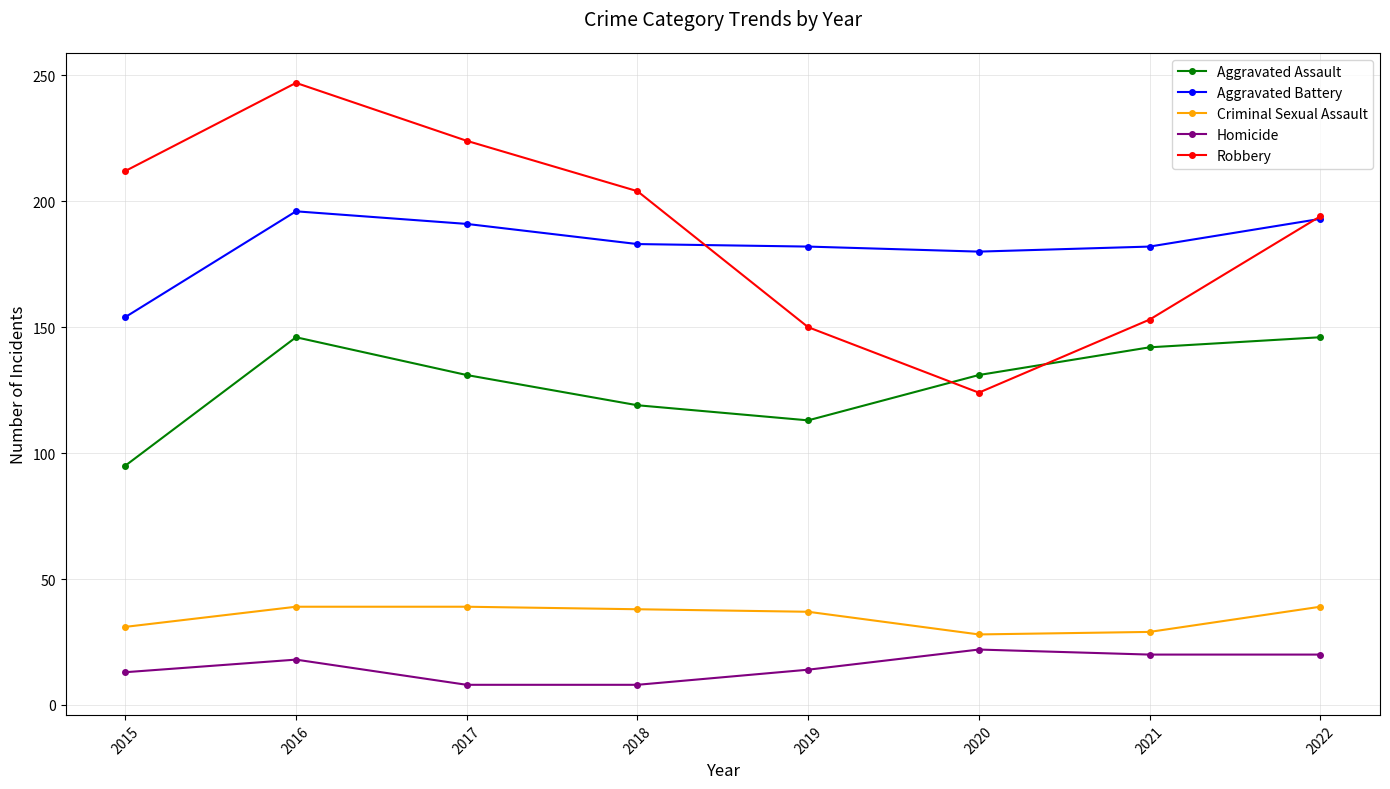

The Aggravated Battery series shows 99 at 2017. True or false?

False